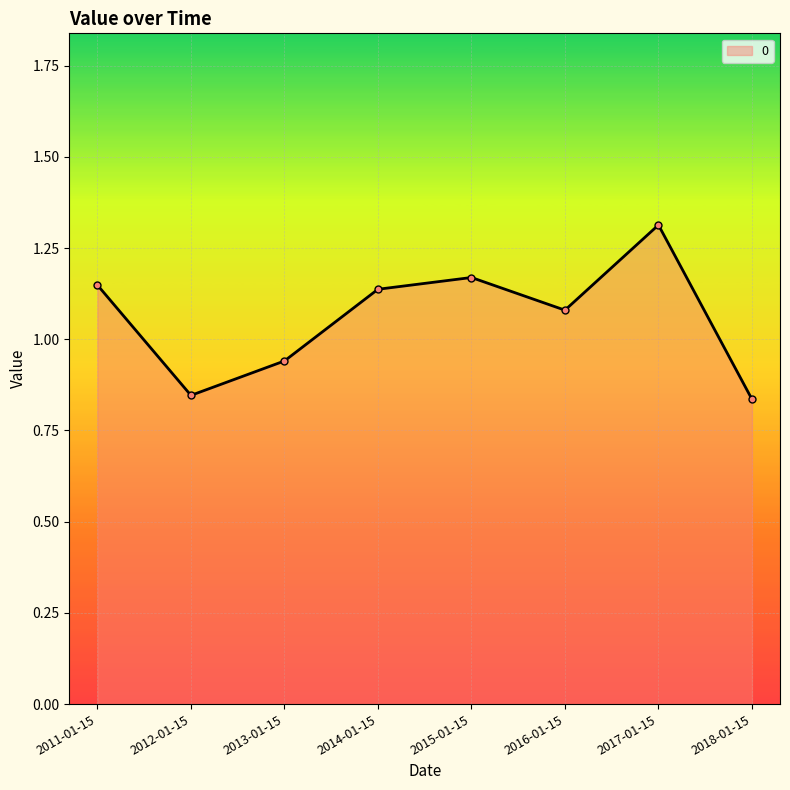

How many values exceed 1?

5